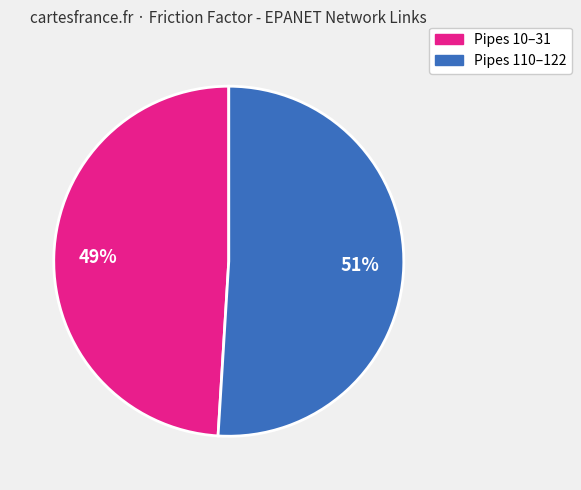

Do Pipes 110–122 and Pipes 10–31 together represent more than half of the pie?

Yes